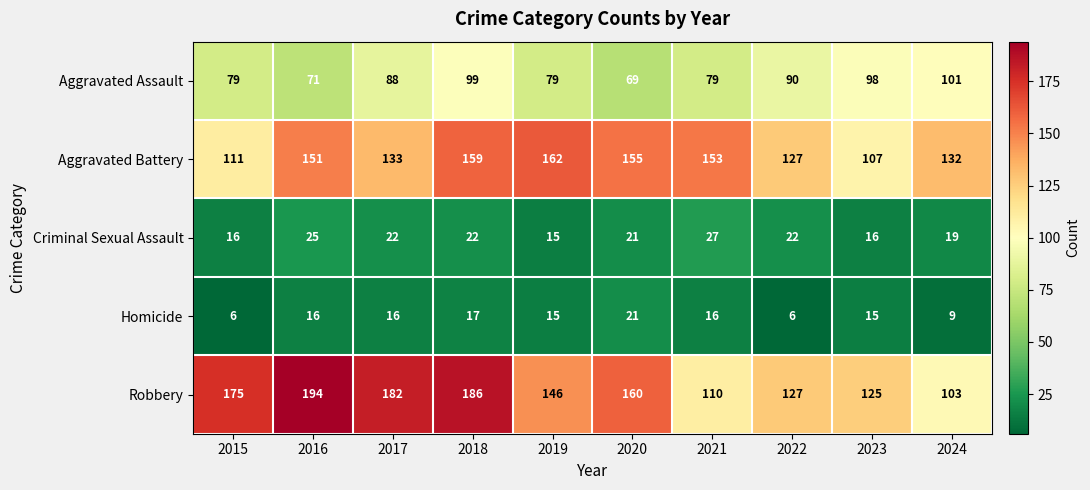

What is the difference between the maximum and minimum values in the Aggravated Assault series?

32